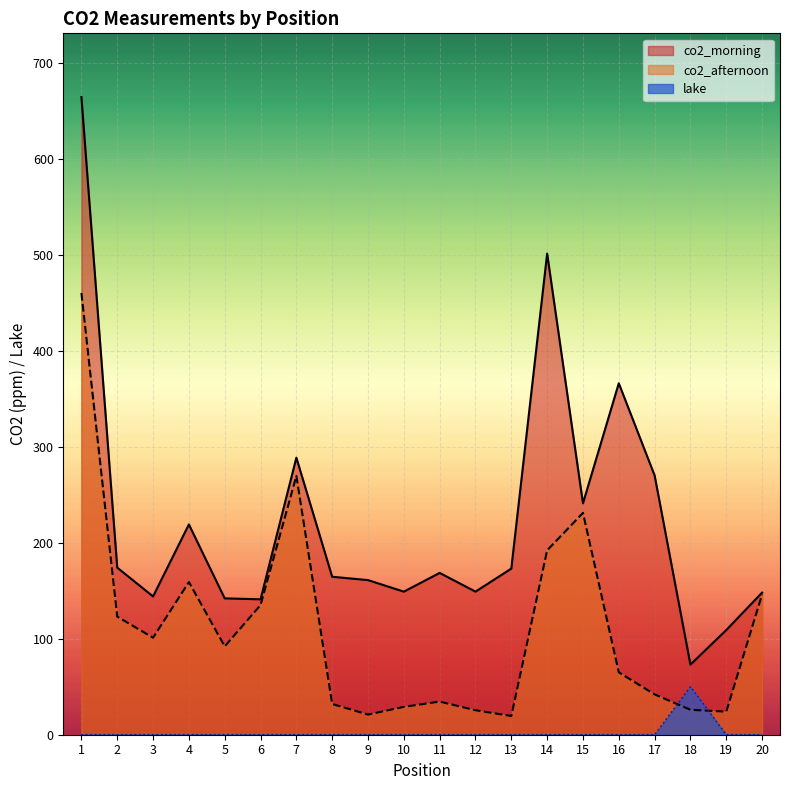

Is it true that lake equals -30.1 at 7?

False